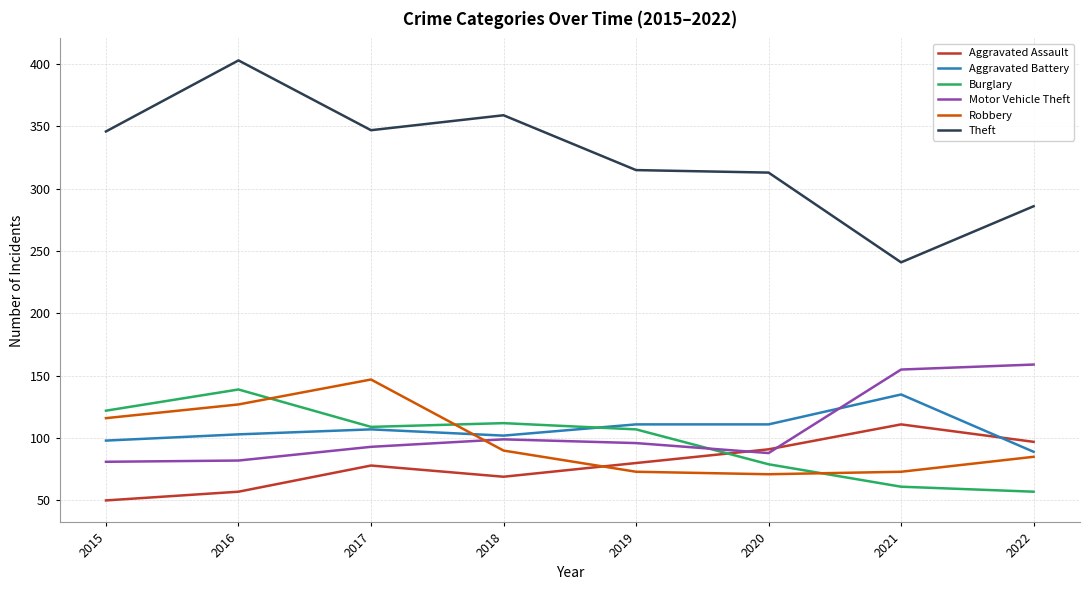

What is the total value across all series at 2021?

776